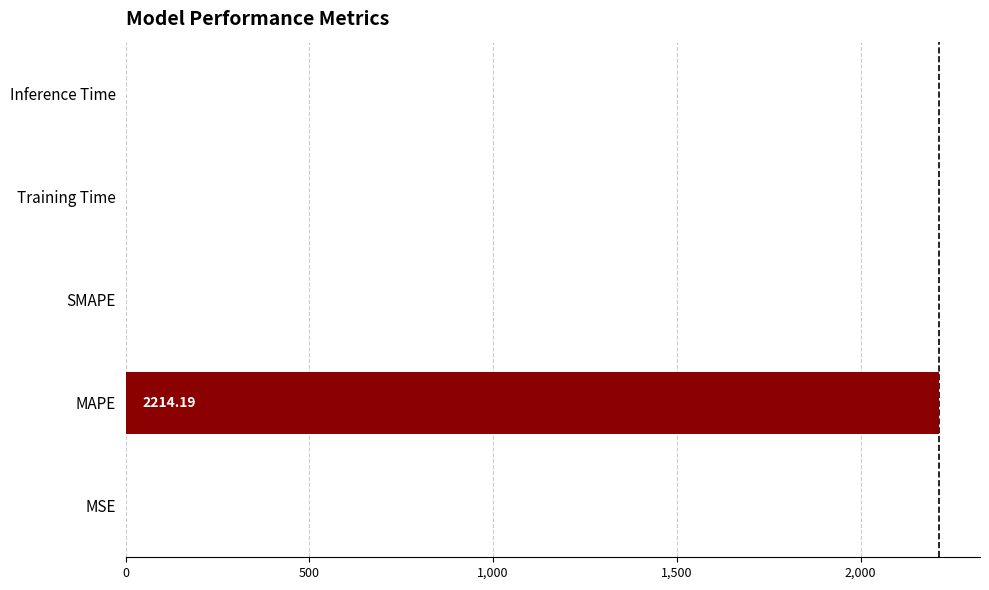

At which label is the value closest to 1107?

MSE